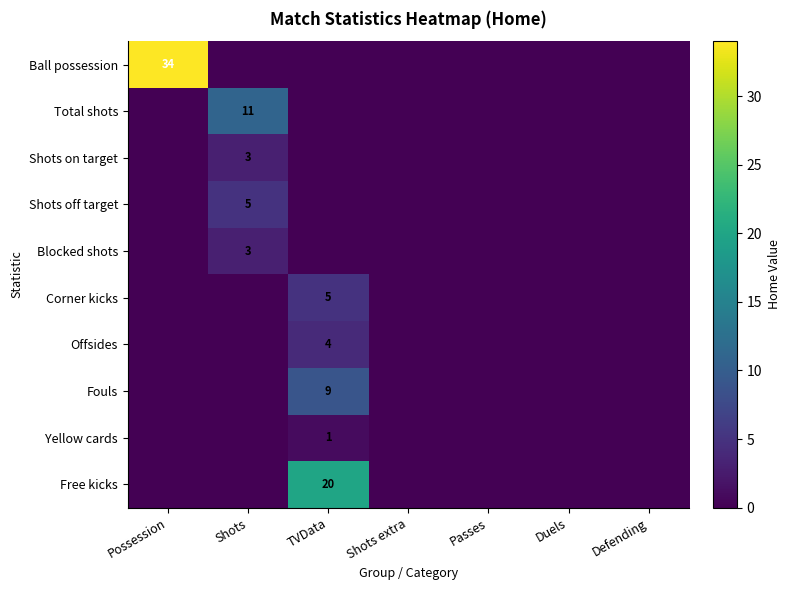

Is it true that Ball possession equals 34 at Possession?

True